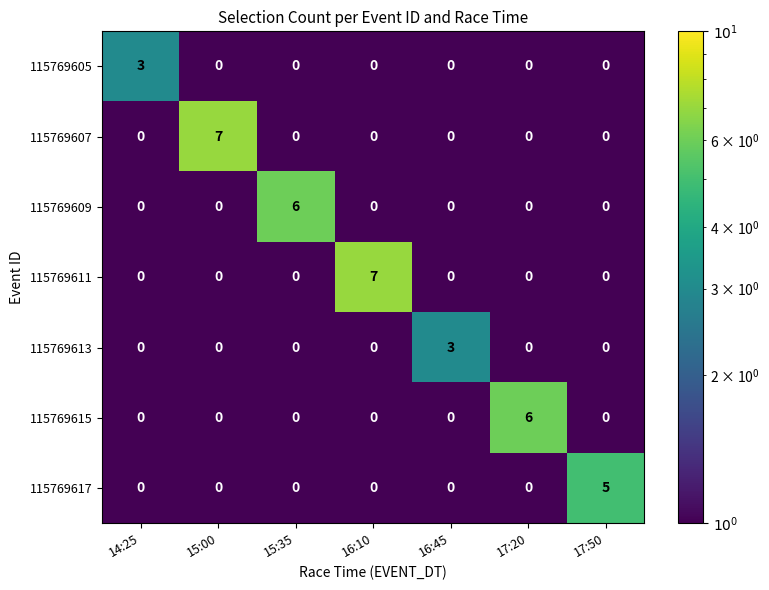

Count the 115769605 values in the range 0 to 1.

6